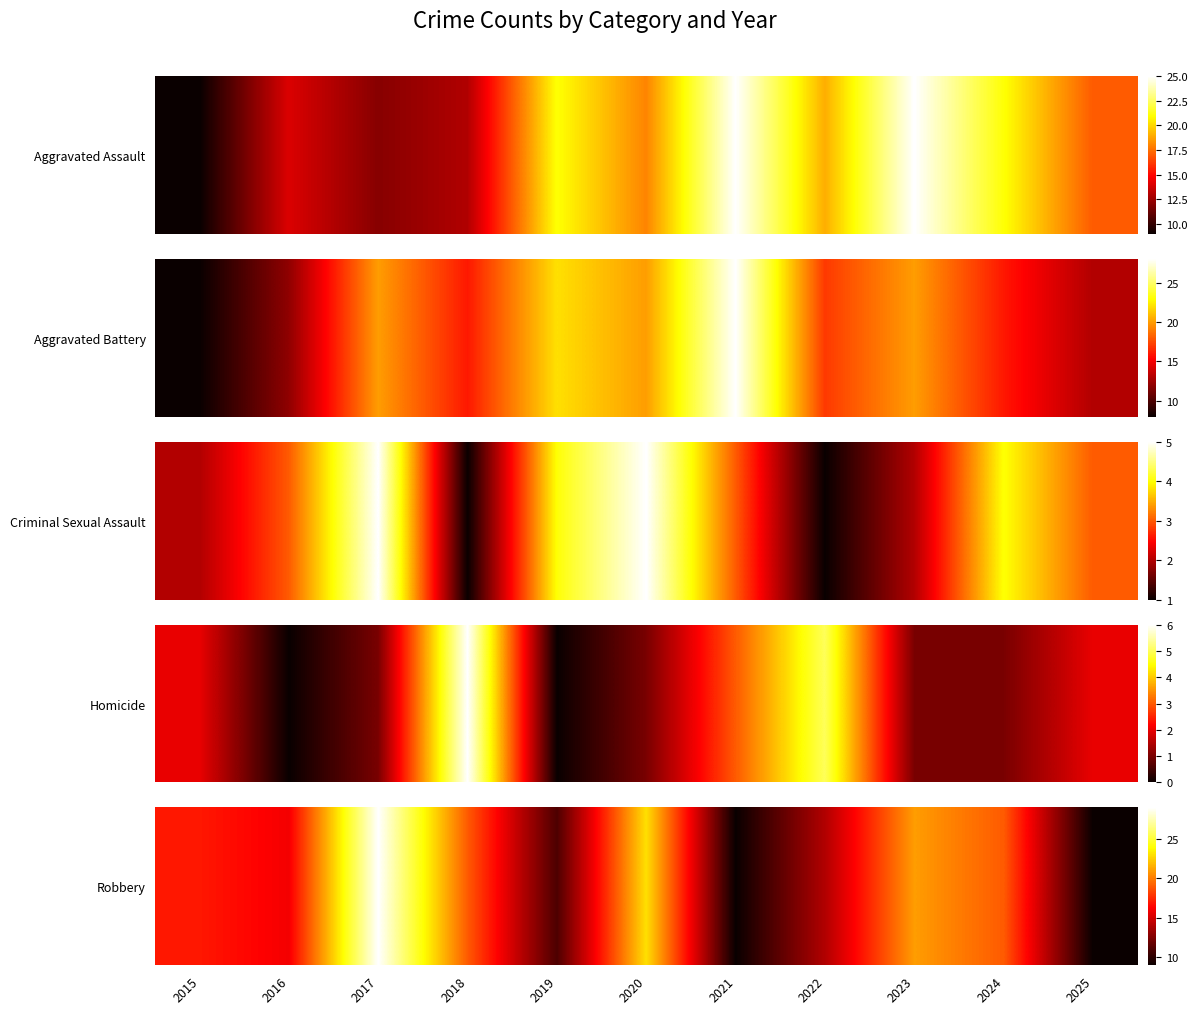

What is the ratio of the value at 2017 to the value at 2021?

3.2